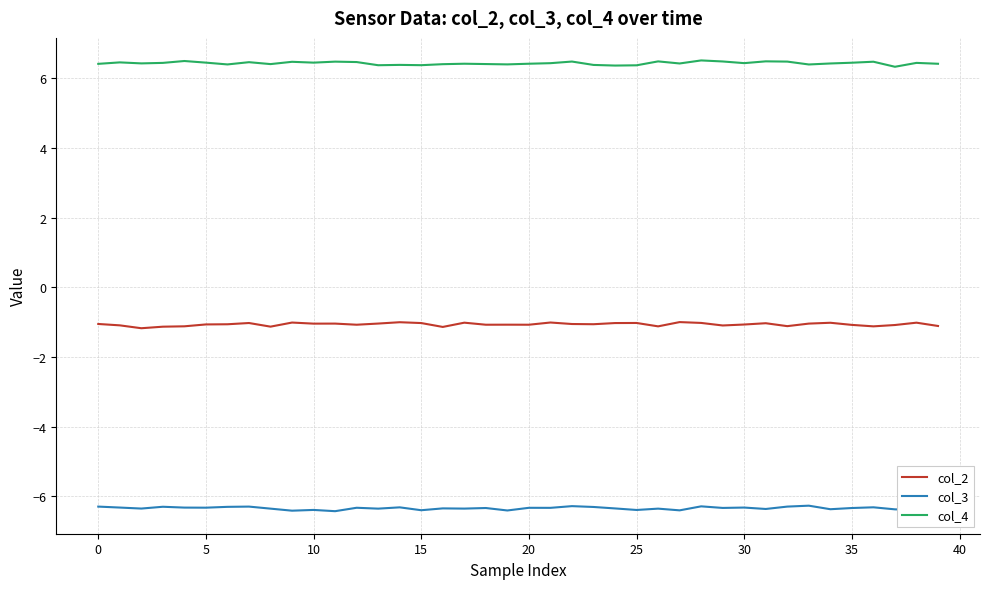

True or false: col_3 and col_4 intersect in this chart.

False